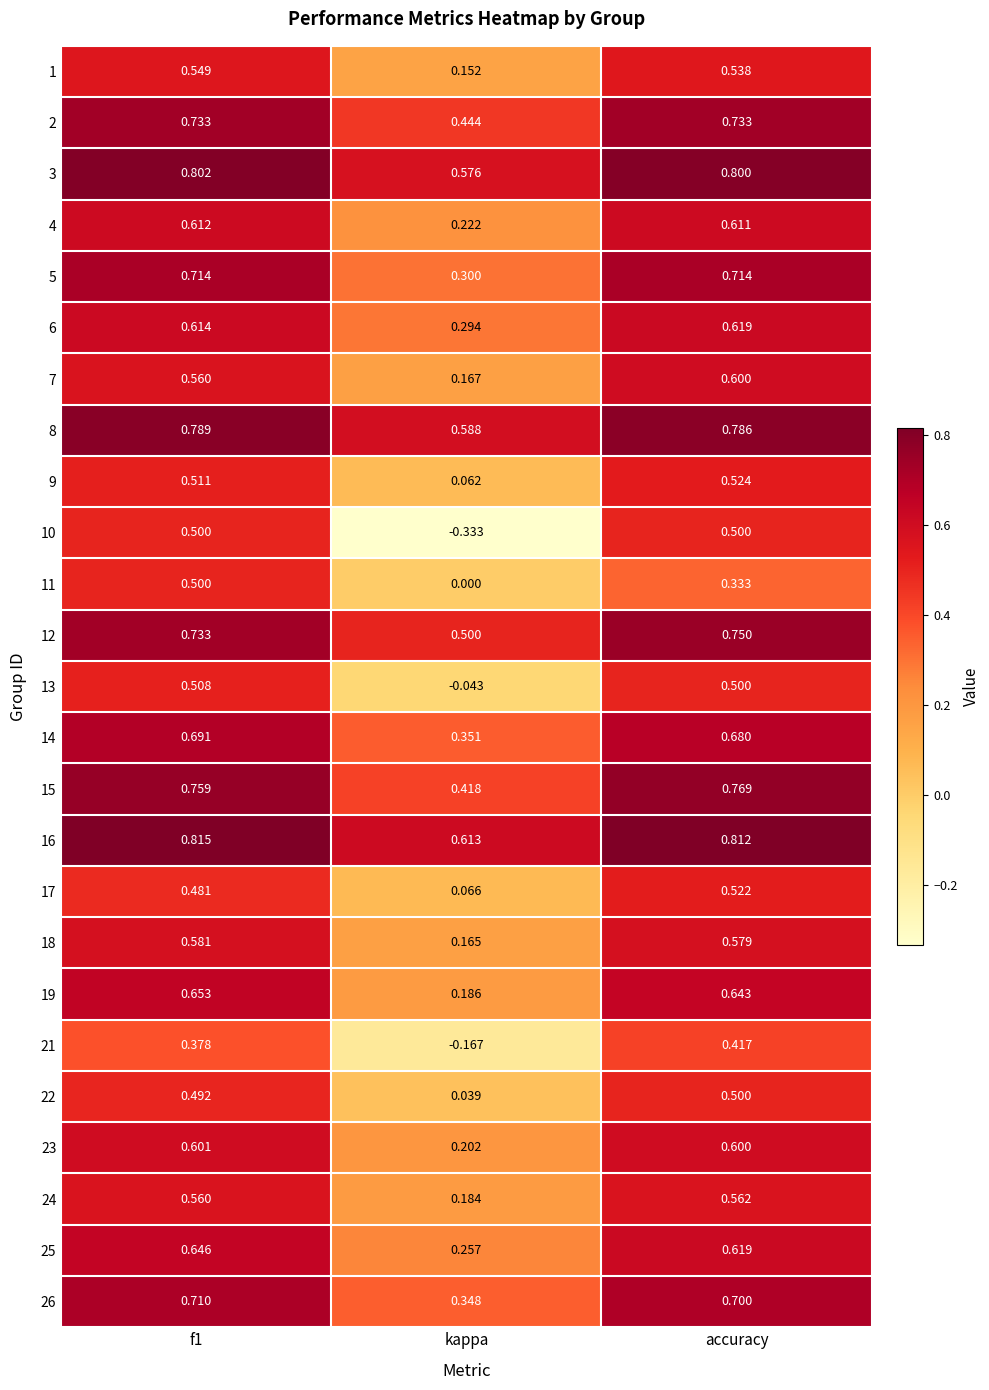

At how many categories does at least one series exceed 0?

3